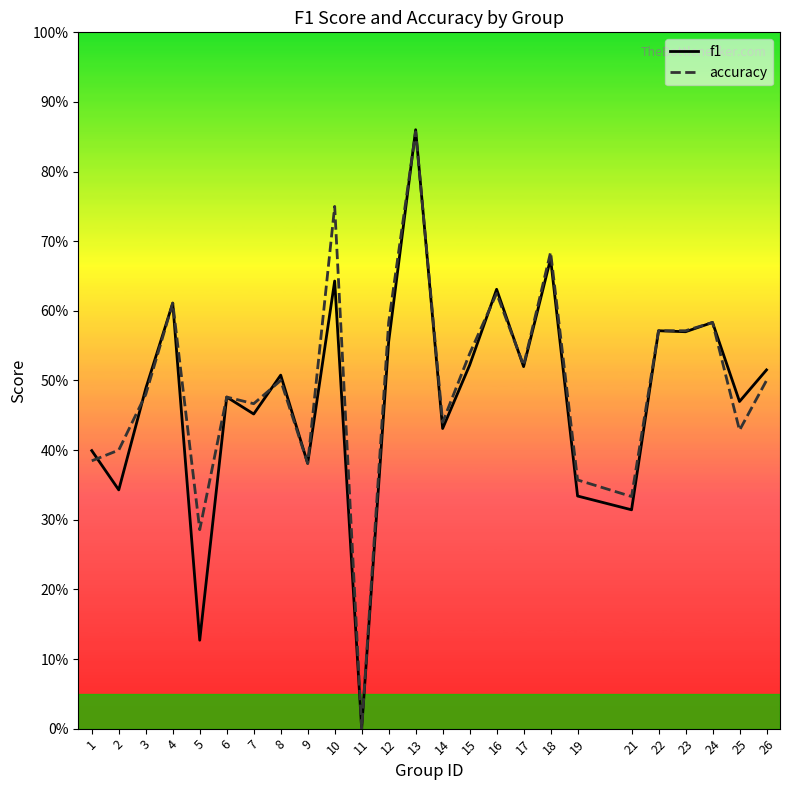

What is the difference between the maximum and minimum values in the f1 series?

0.9